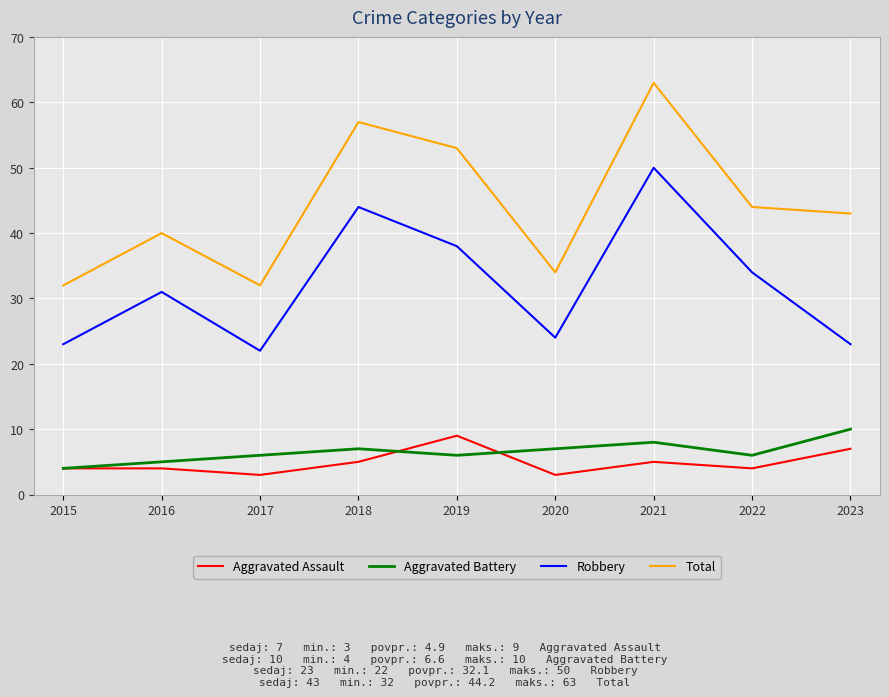

Is the value of Robbery at 2020 greater than the value of Aggravated Battery at 2019?

Yes